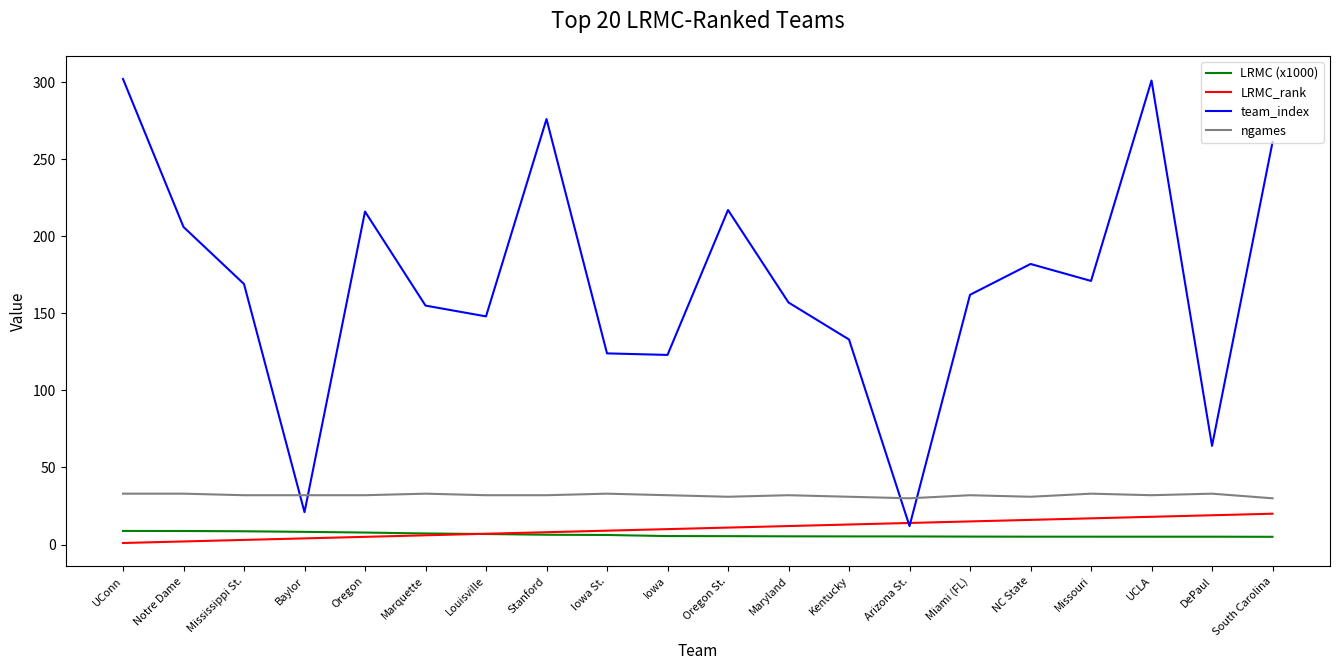

What is the spread (max minus min) of values at South Carolina?

256.0